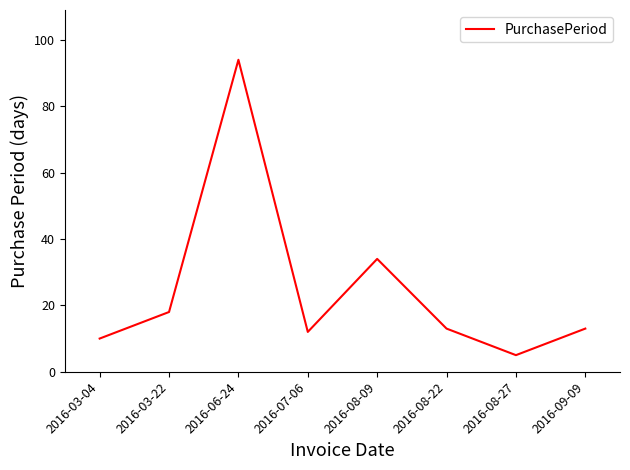

The chart shows a value of 12 at 2016-07-06. True or false?

True